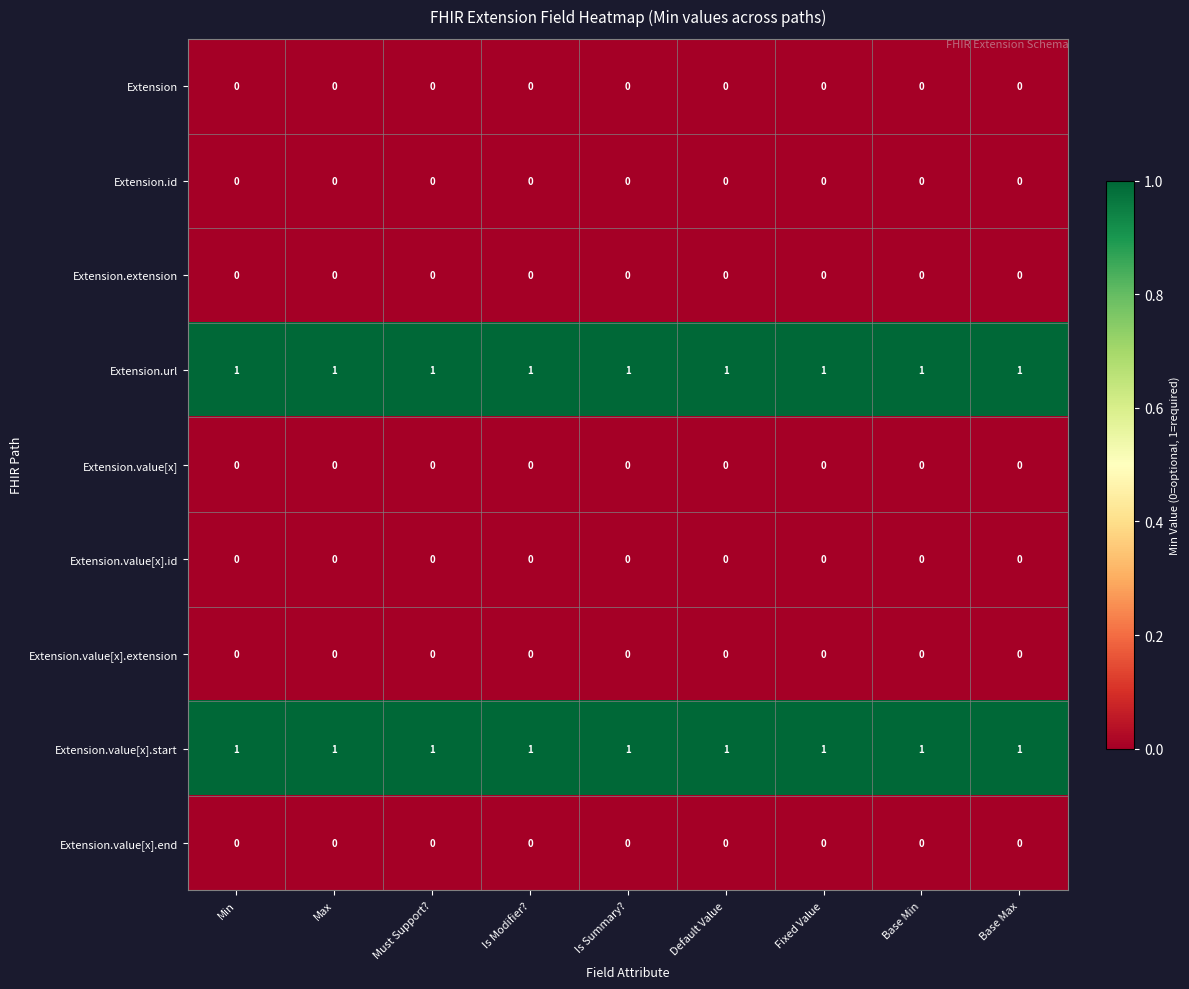

What is the spread (max minus min) of values at Base Min?

1